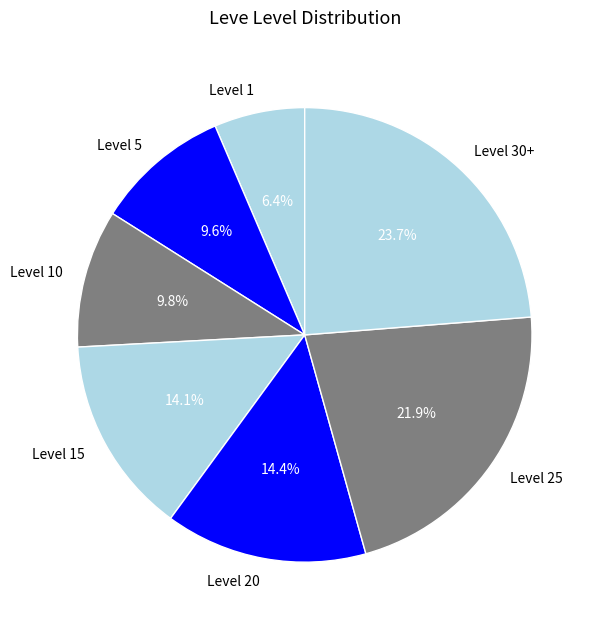

To the nearest percent, what percentage of the pie is Level 20?

14%